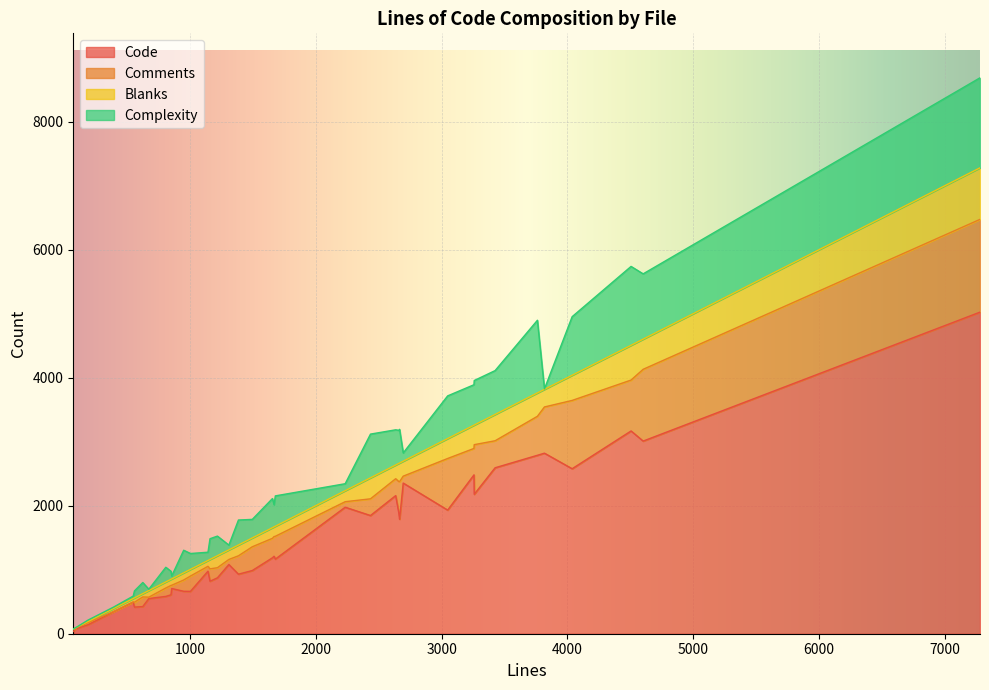

Rank the series at 1160 from lowest to highest value.

Blanks, Comments, Complexity, Code